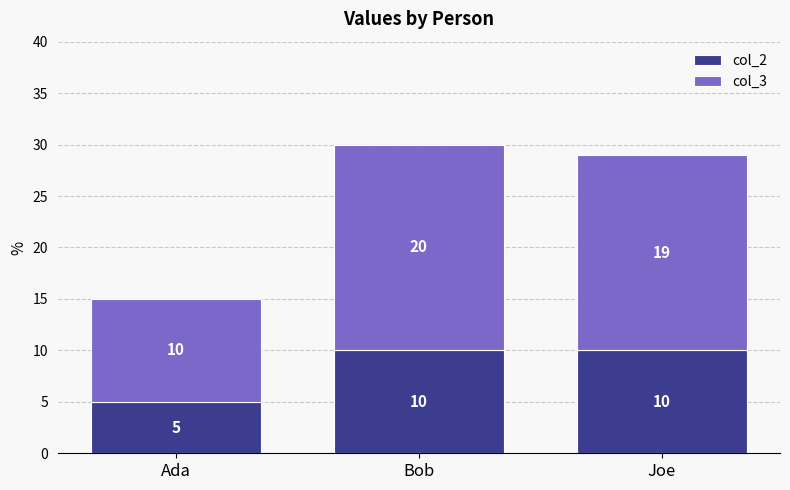

What is the sum of the col_2 values at Ada and Joe?

15